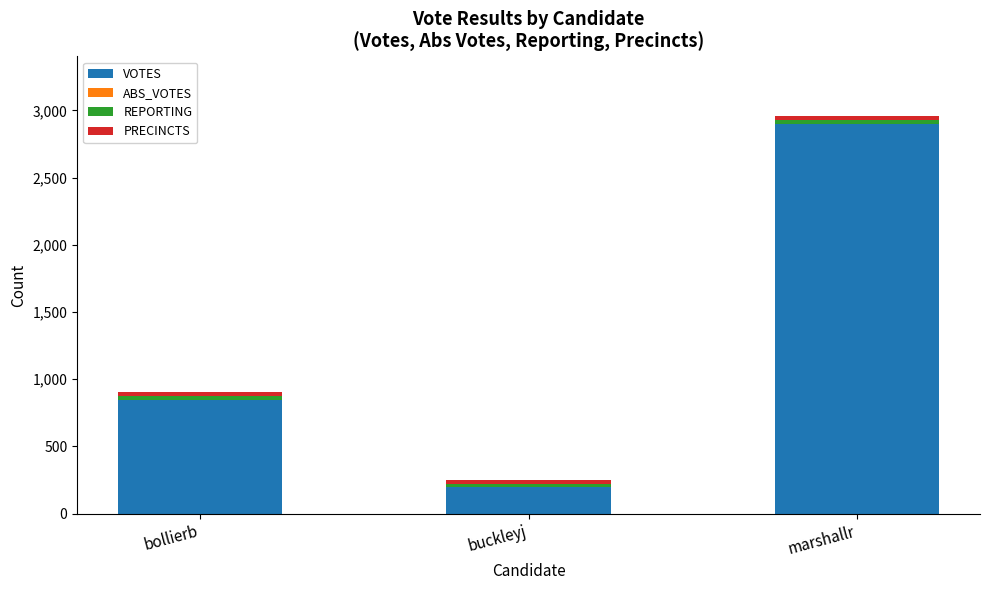

What is the difference between the VOTES values at marshallr and buckleyj?

2707